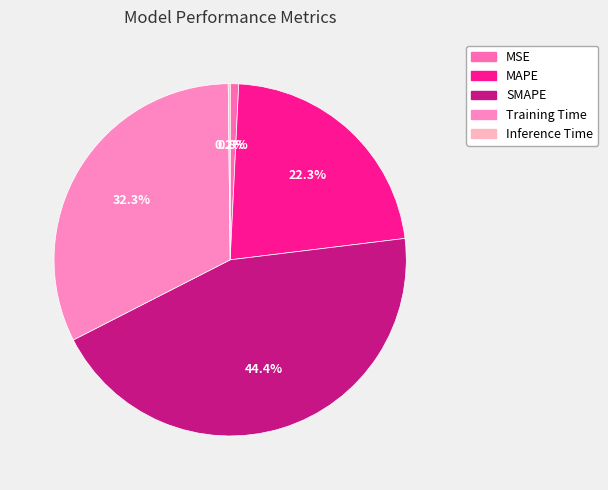

What percentage is the SMAPE slice, to the nearest percent?

44%